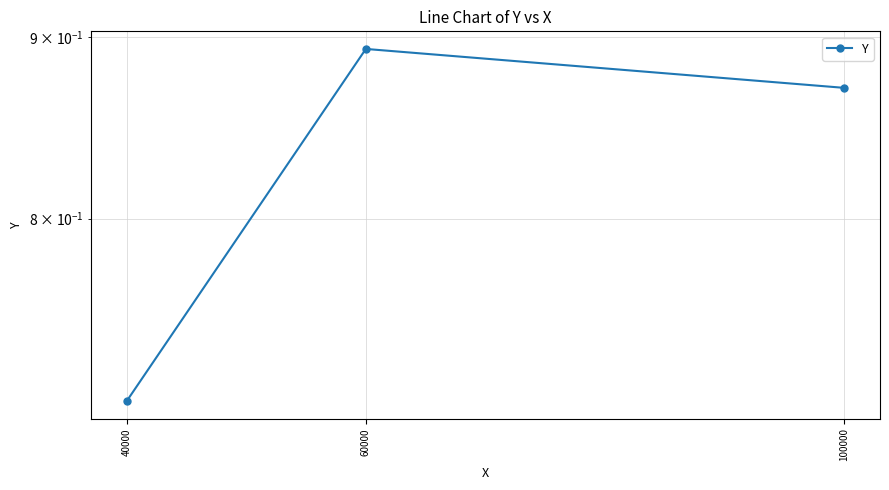

Is this an area chart (filled region under the line)?

No